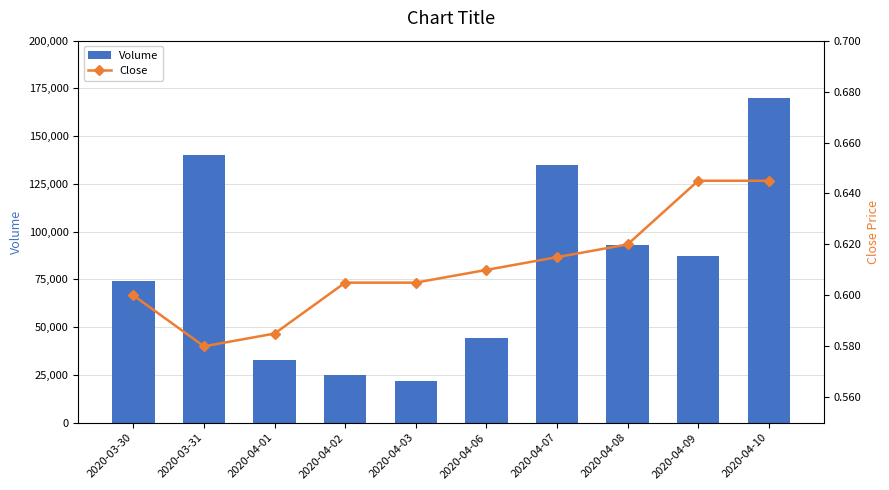

Reading right to left, list all the values displayed in this chart.

Volume: 2020-04-10=170000.0	2020-04-09=87500.0	2020-04-08=93000.0	2020-04-07=135100.0	2020-04-06=44500.0	2020-04-03=22000.0	2020-04-02=25000.0	2020-04-01=33000.0	2020-03-31=140000.0	2020-03-30=74000.0
Close: 2020-04-10=0.6	2020-04-09=0.6	2020-04-08=0.6	2020-04-07=0.6	2020-04-06=0.6	2020-04-03=0.6	2020-04-02=0.6	2020-04-01=0.6	2020-03-31=0.6	2020-03-30=0.6